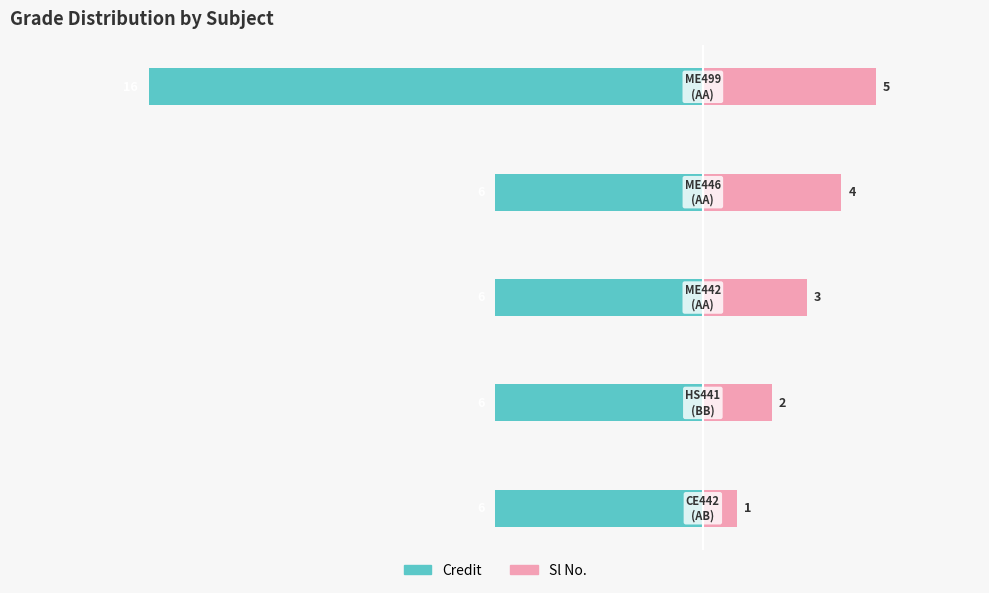

What is the difference between the highest and lowest values at −5?

10